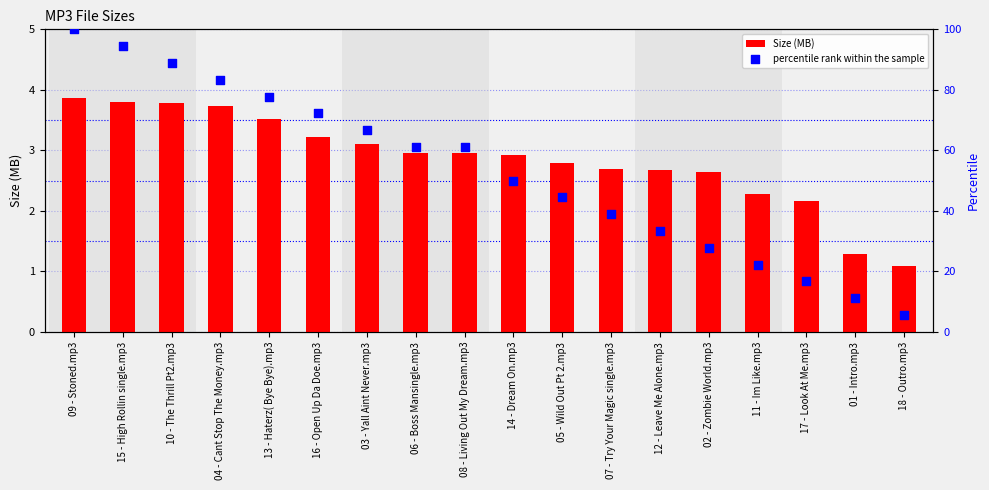

Which series has the largest total across all categories?

percentile rank within the sample